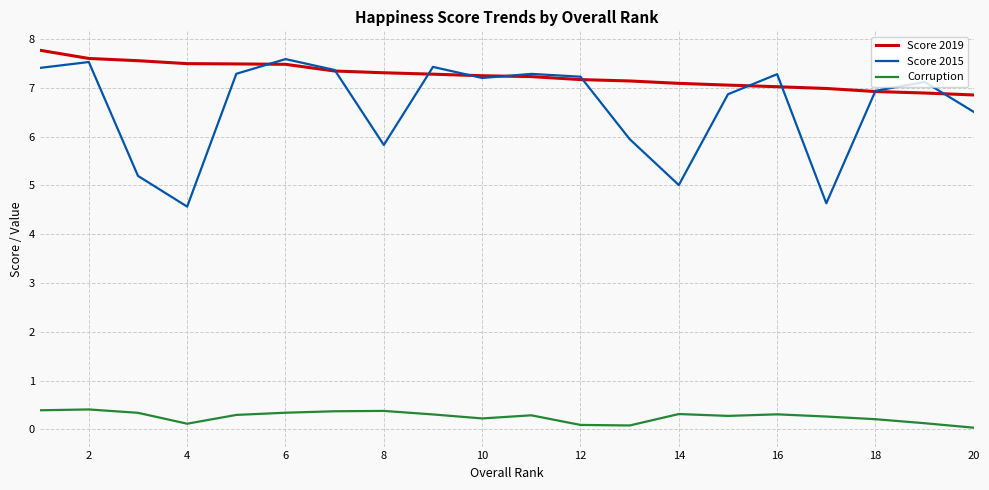

True or false: Score 2019 and Corruption cross at least once.

False